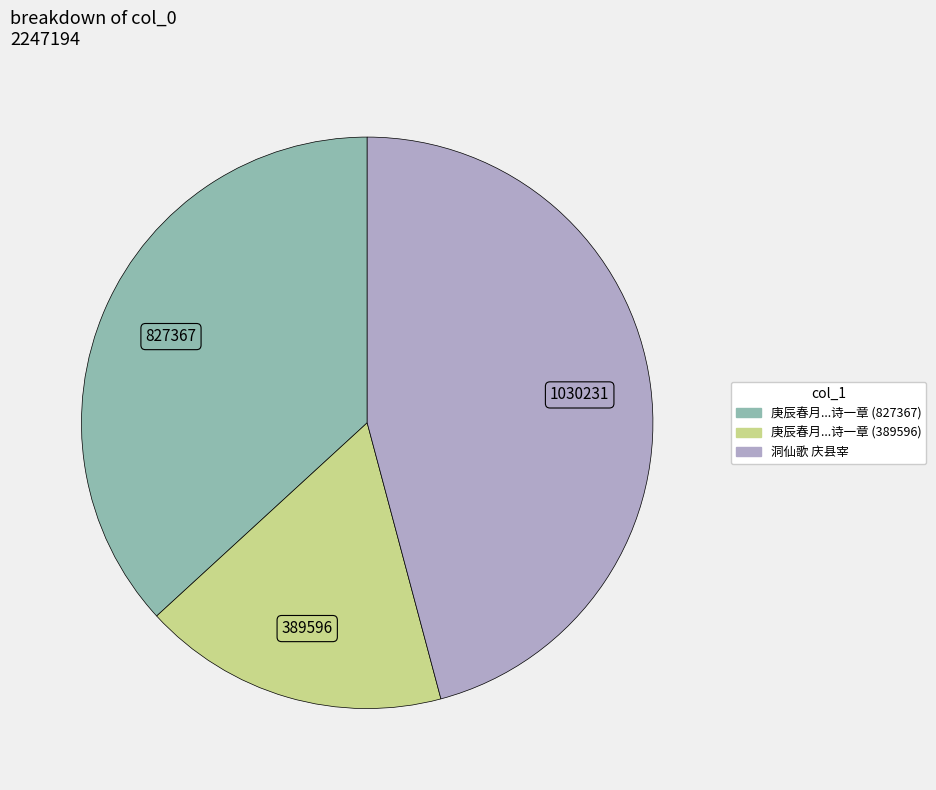

Which slice is the largest?

洞仙歌 庆县宰